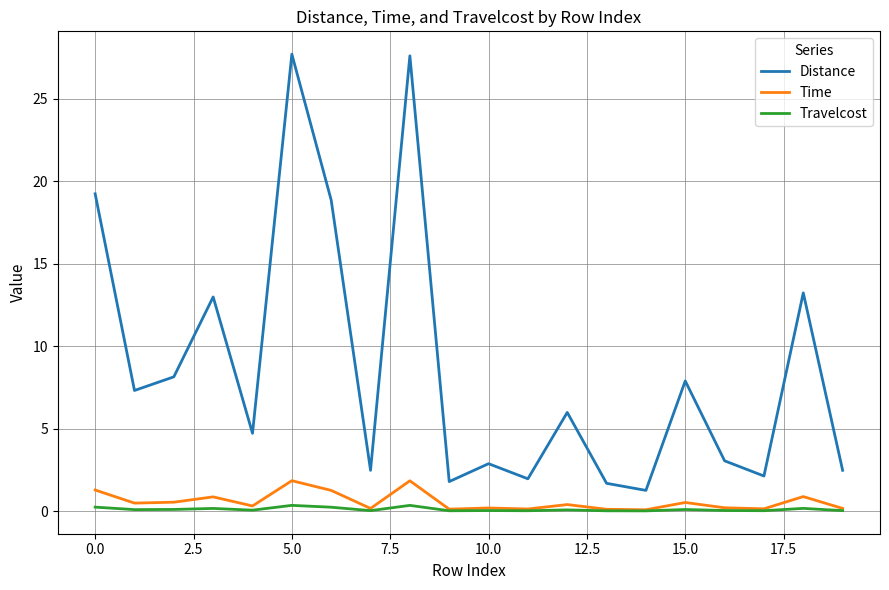

True or false: Distance and Time cross at least once.

False